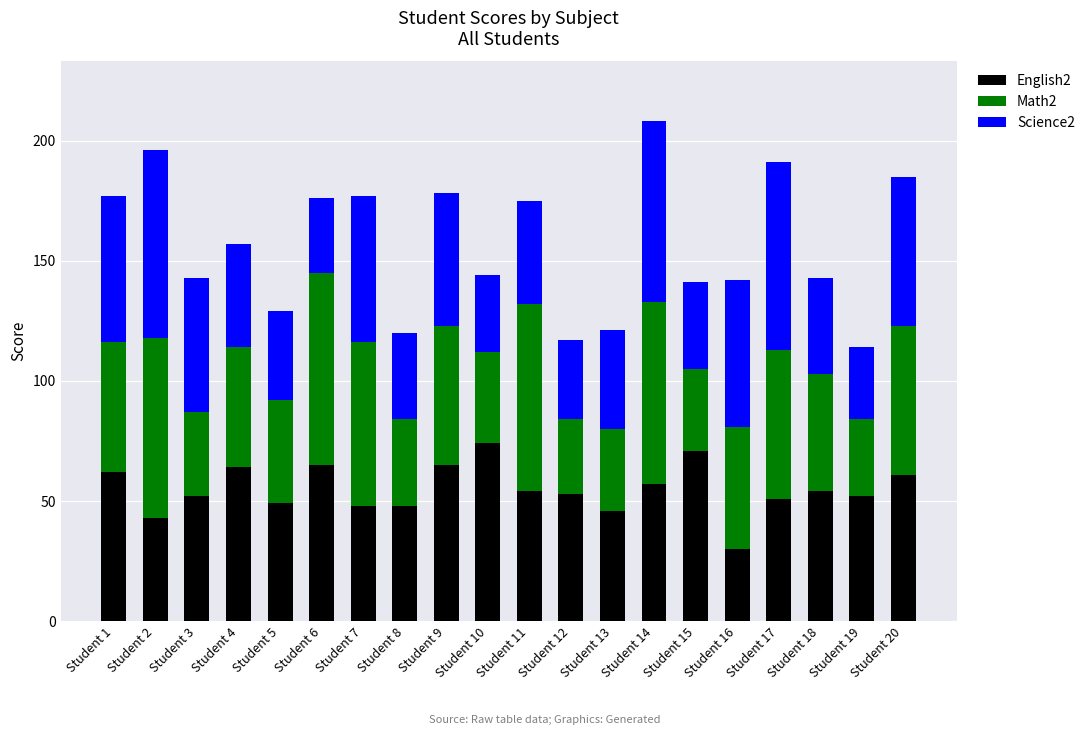

Which category has the lowest value in the English2 series?

Student 16